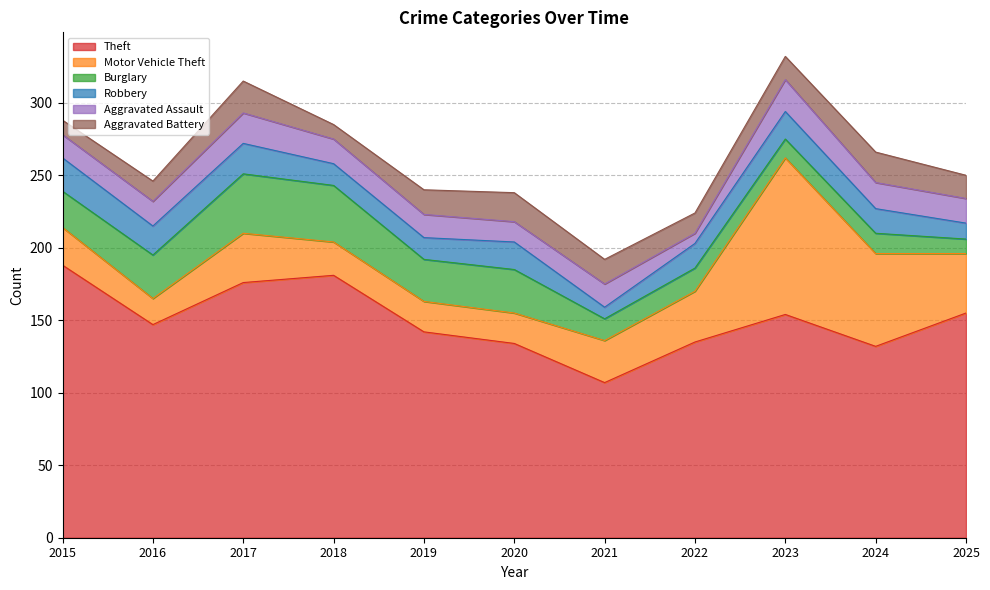

What is the minimum value for Burglary?

10